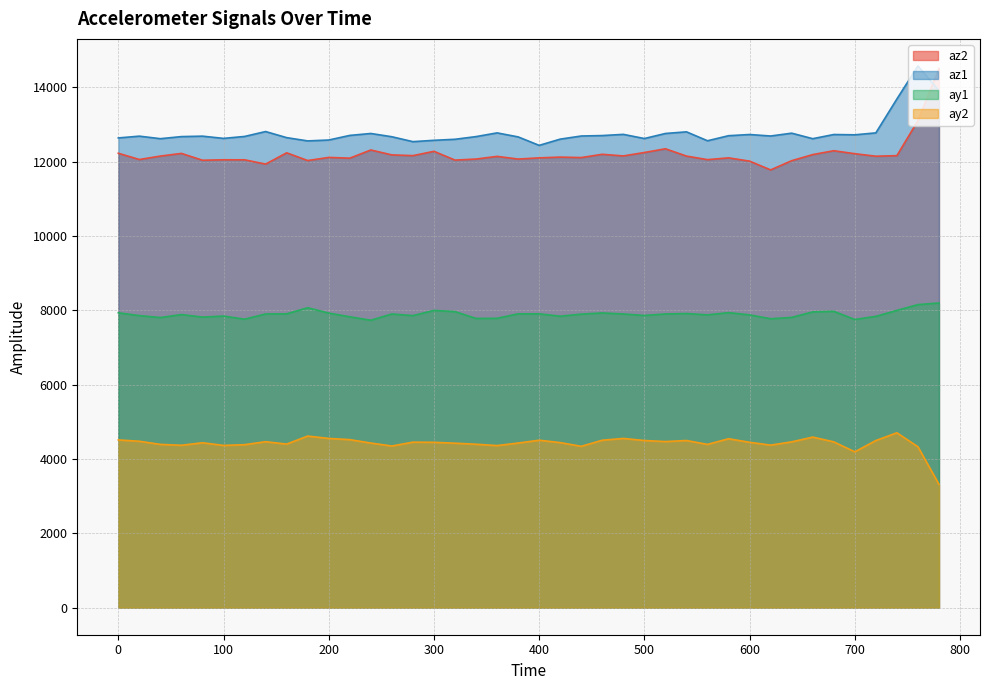

What is the total value across all series at 600?

37064